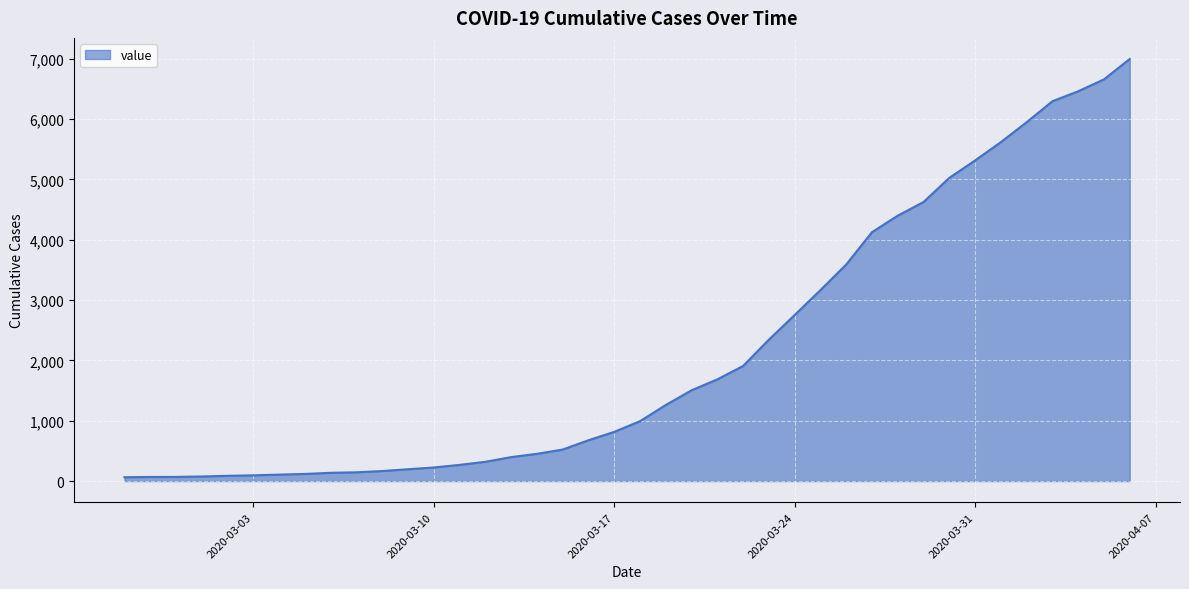

What is the difference between the maximum and minimum values?

6930